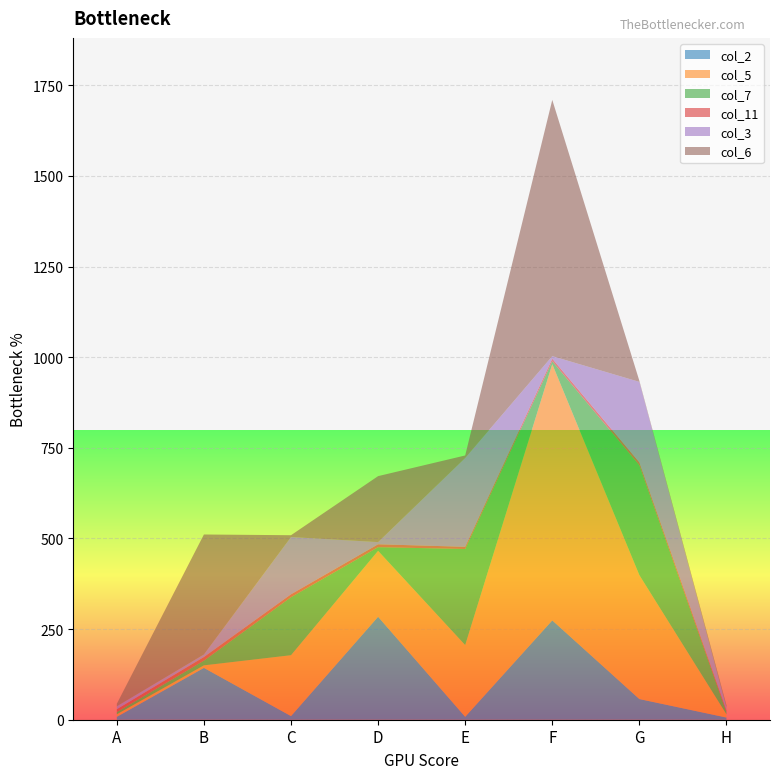

At which category is the sum across all series the highest?

F